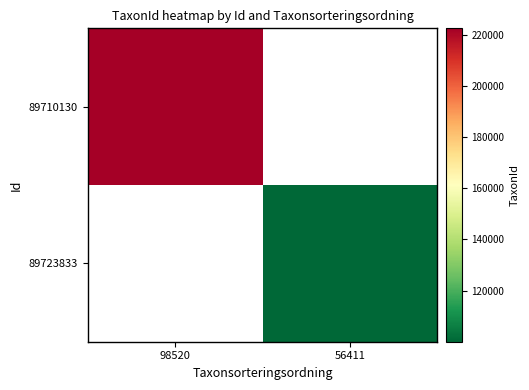

List the labels in order of 89710130 value, smallest first.

98520, 56411